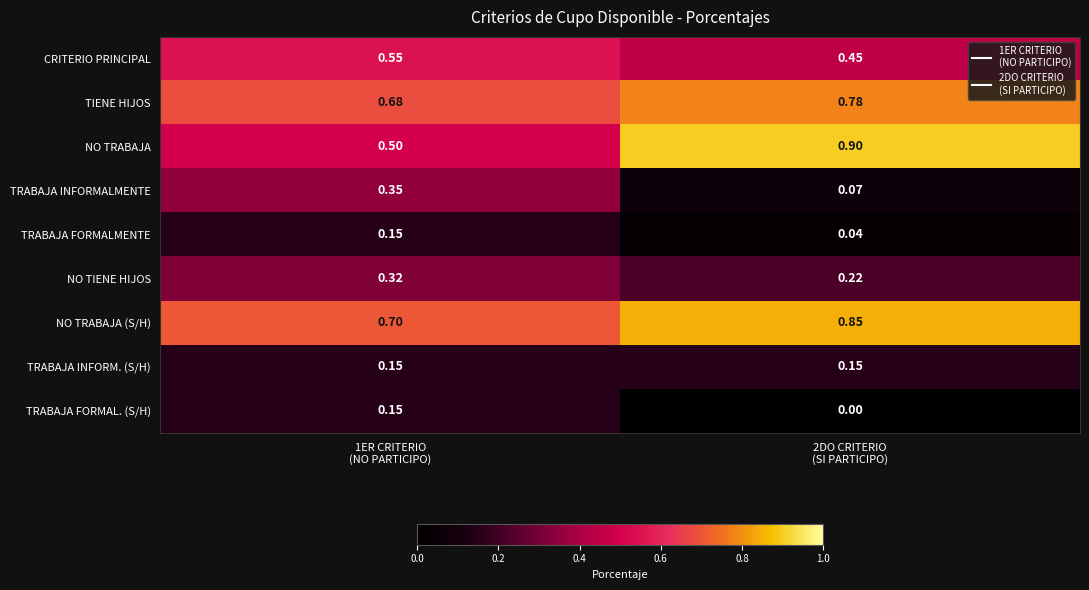

Which series changed the most between 1ER CRITERIO
(NO PARTICIPO) and 2DO CRITERIO
(SI PARTICIPO)?

NO TRABAJA